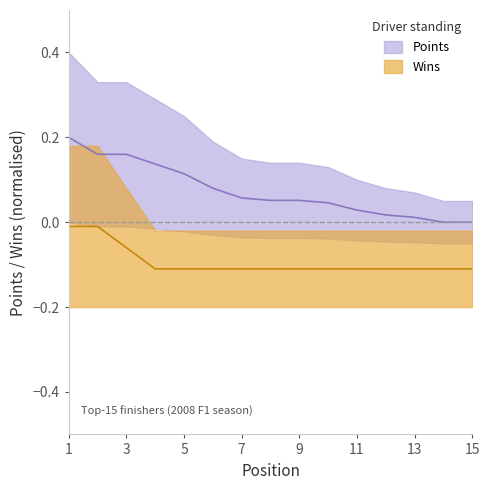

List the series in order of their overall mean, highest first.

Points, Wins